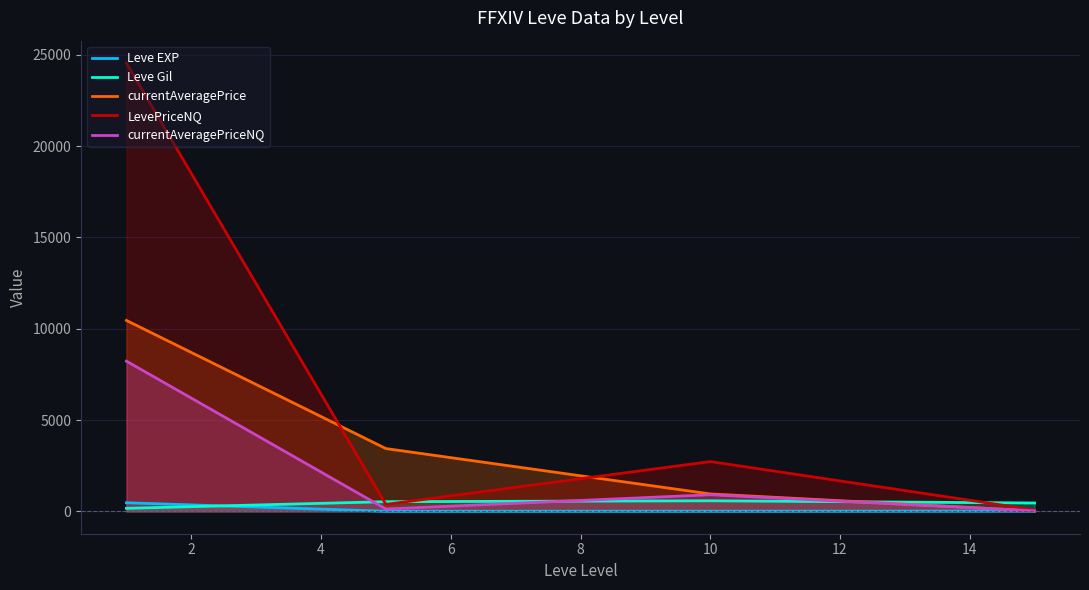

True or false: Leve Gil has more than 0 interior local peaks.

True